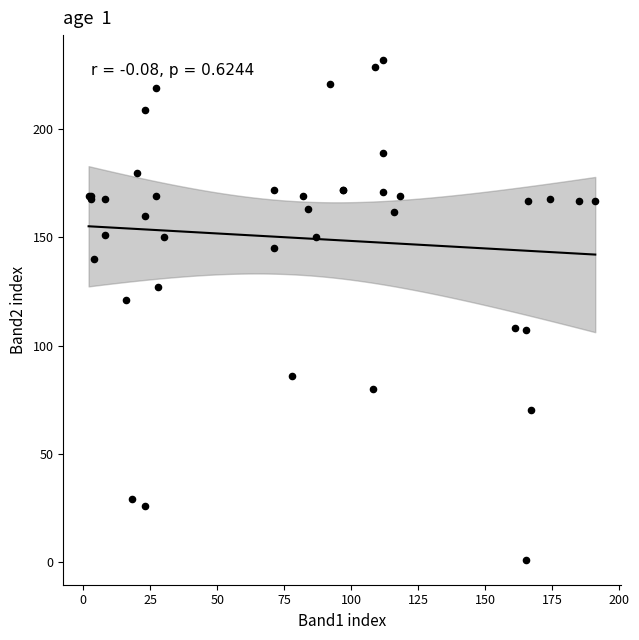

What Y value in the scatter plot is closest to 116?

121